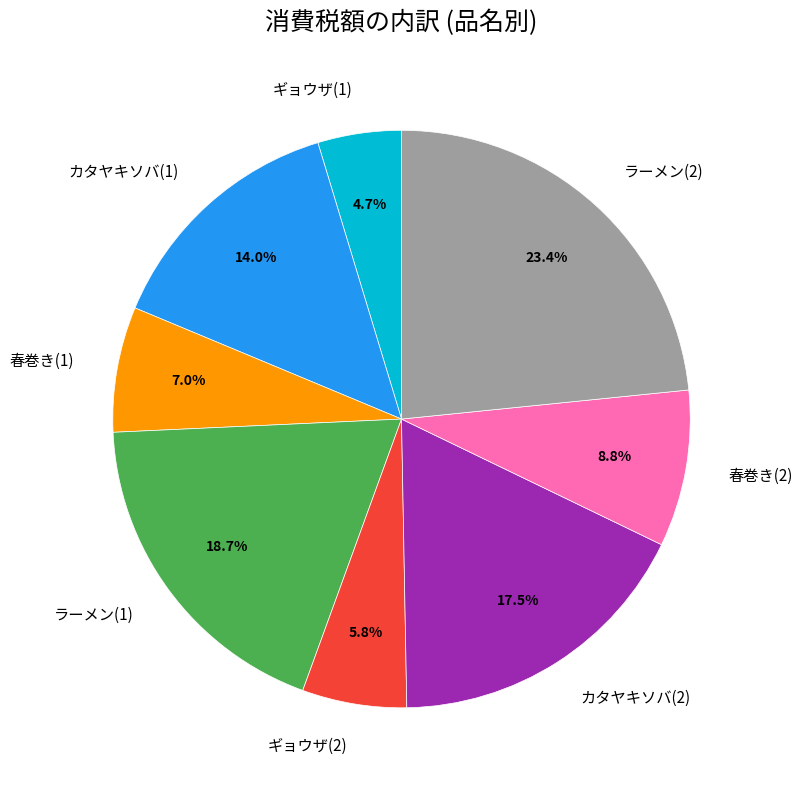

Is there any slice that represents more than half of the pie?

No